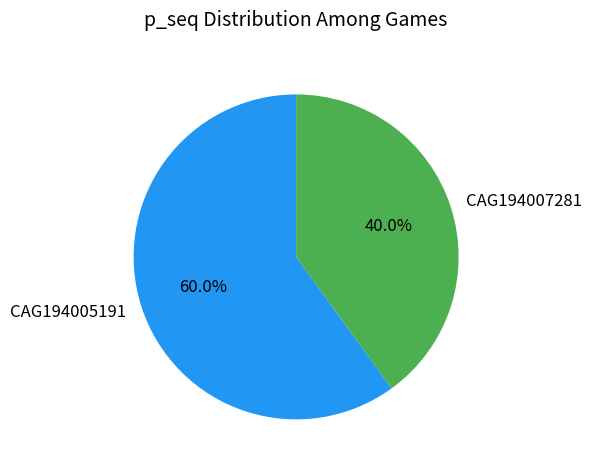

Which slice is the smallest?

CAG194007281